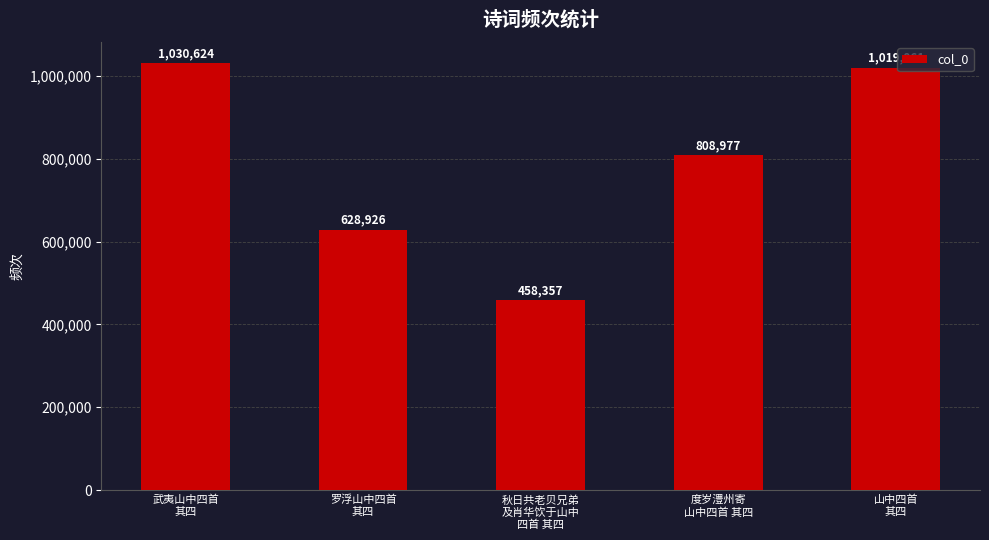

How many bars are there in total?

5